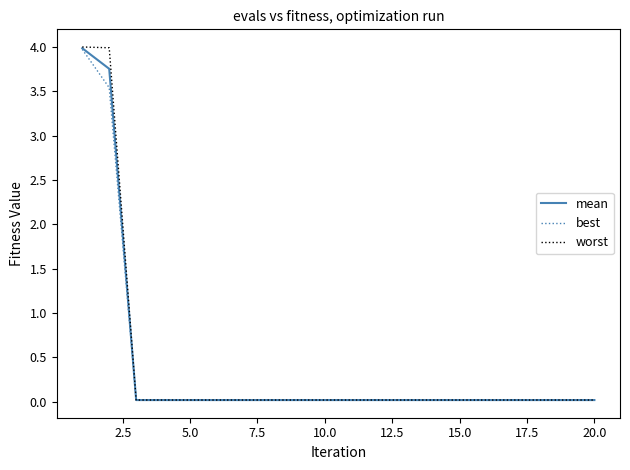

Which series has the widest spread of values?

worst